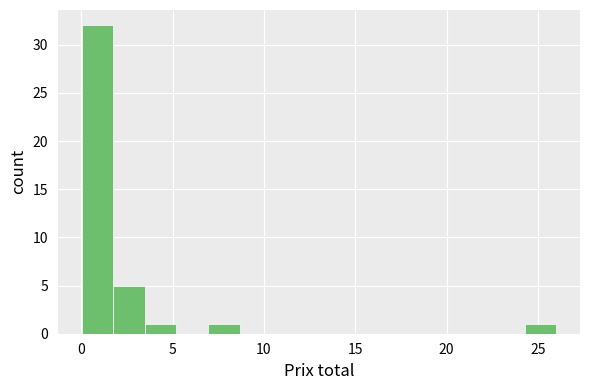

Around what value on the x-axis is the tallest bar? Give the approximate position of its centre, as read against the axis.

1.0